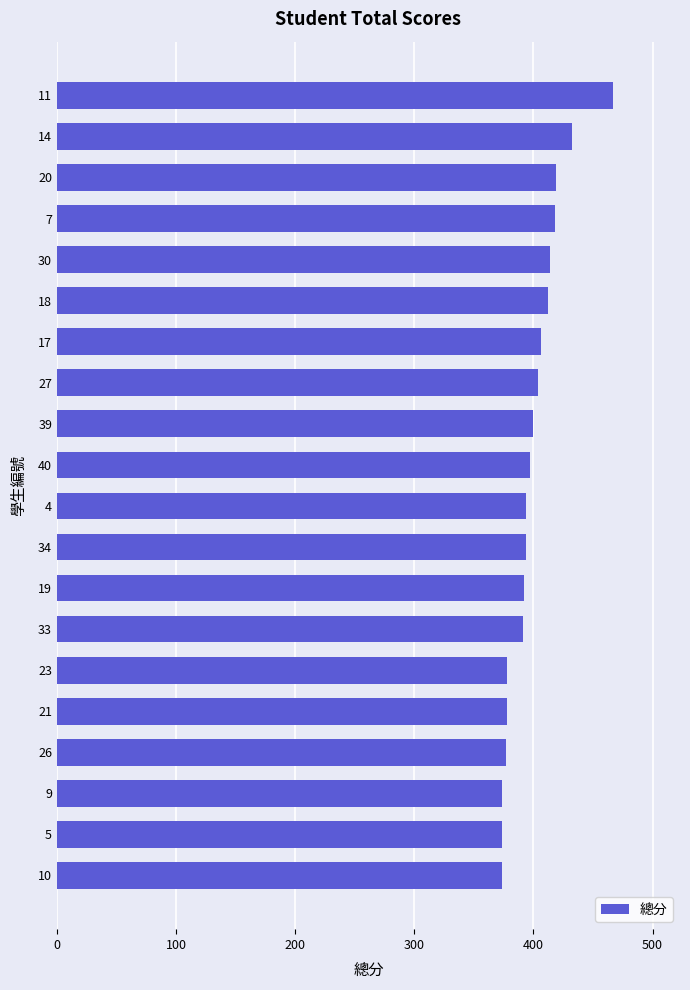

What is the sum of all values?

7995